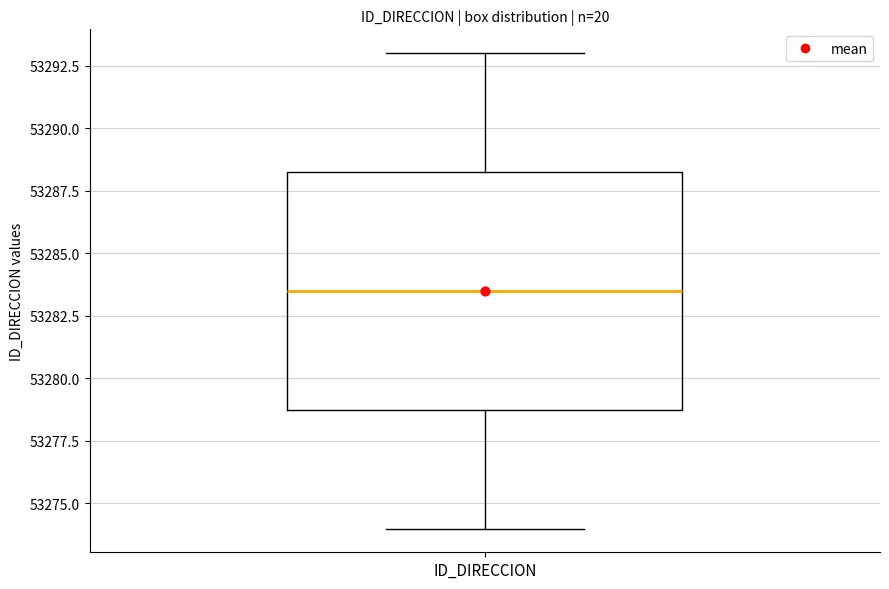

Read this box plot against the y-axis: the position of the median line, the range covered by the box, and the ends of both whiskers. The values are not printed on the chart, so give them approximately, as read against the axis.

median 53283.5, box 53279.0 to 53288.5, whiskers 53274.0 to 53293.0